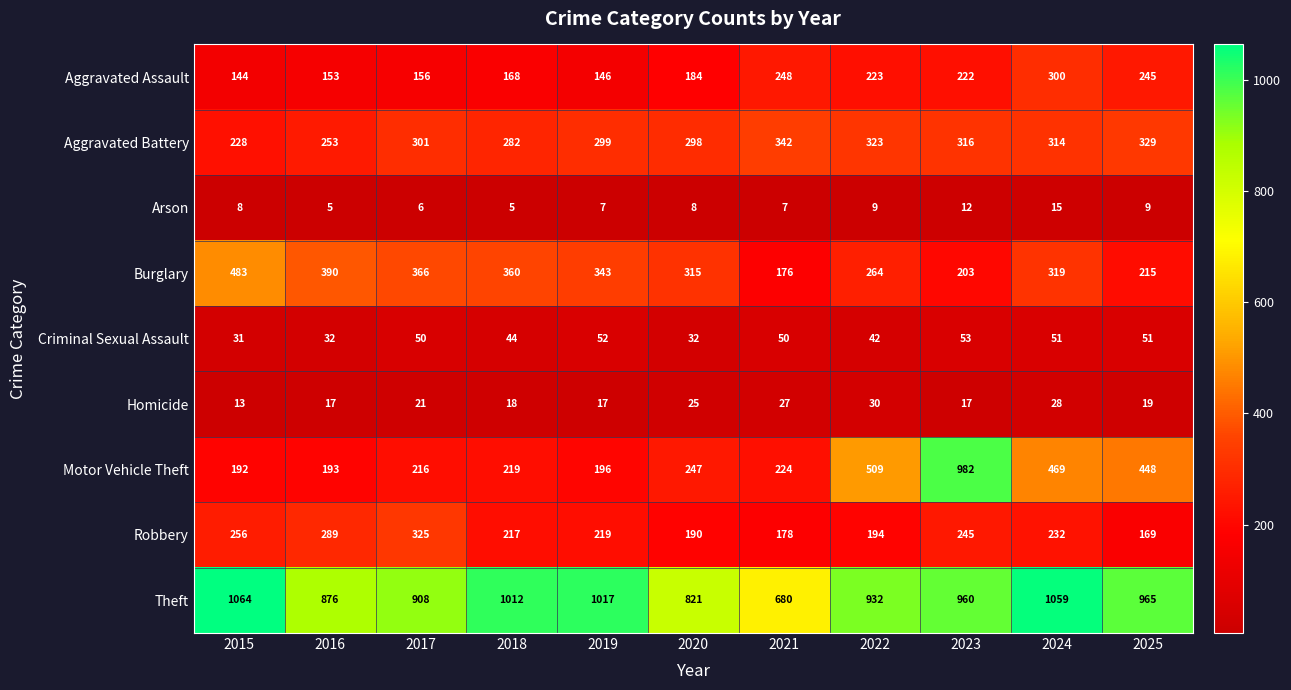

Which series has the largest total across all categories?

Theft